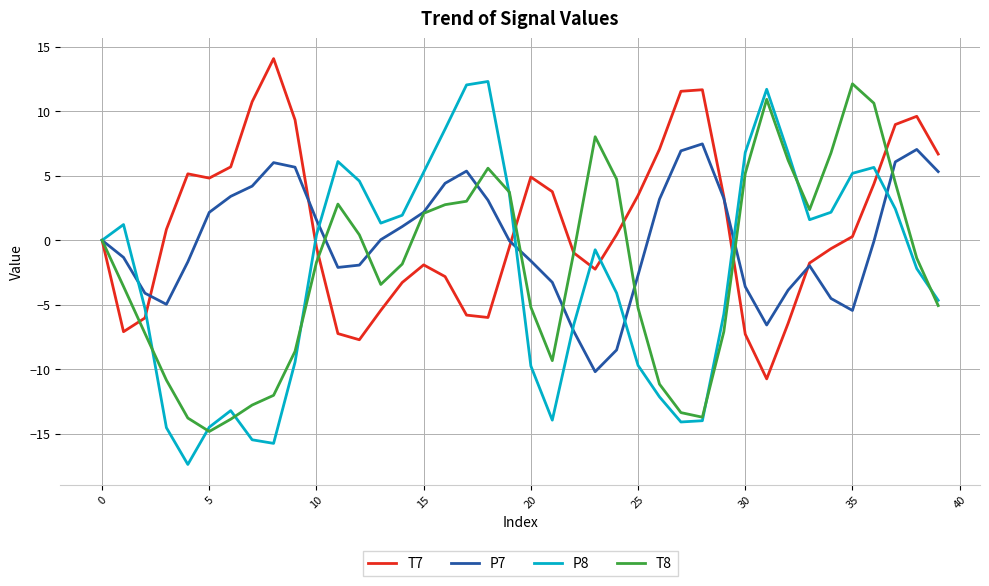

What is the lowest value of the P7 series?

-10.2